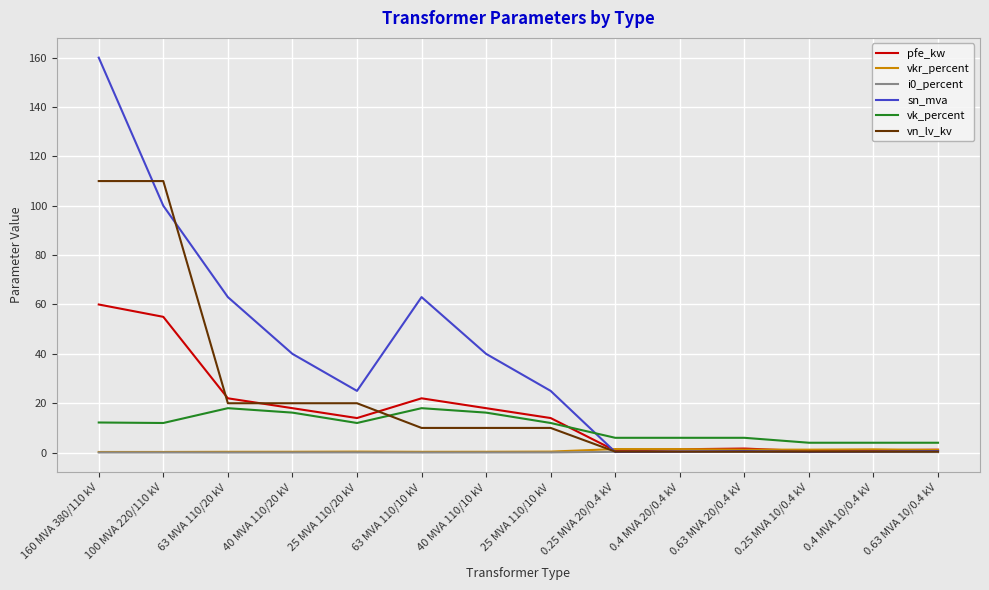

What is the highest value of the sn_mva series?

160.0